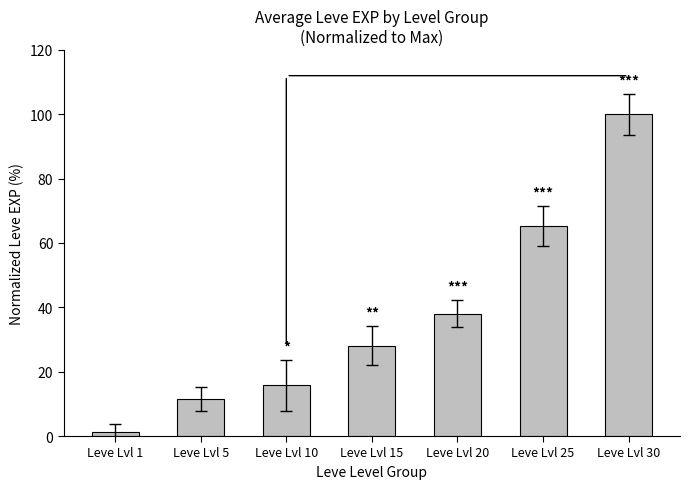

Reading left to right, list all the values displayed in this chart.

Leve Lvl 1=1.2	Leve Lvl 5=11.5	Leve Lvl 10=15.8	Leve Lvl 15=28.1	Leve Lvl 20=38.0	Leve Lvl 25=65.2	Leve Lvl 30=100.0